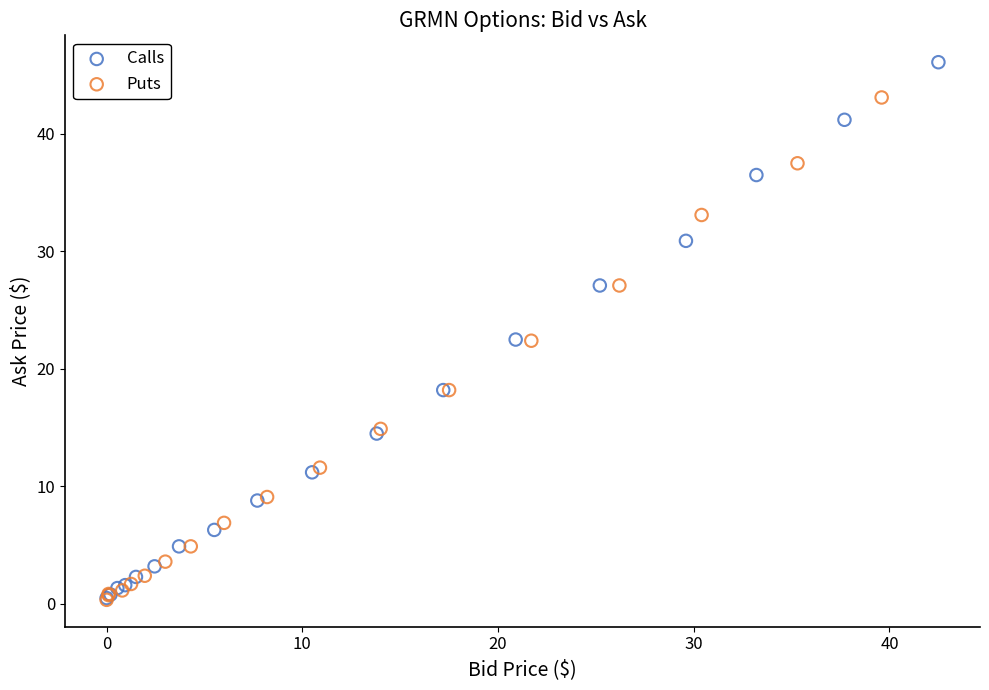

Which series reaches the maximum Y coordinate?

Calls